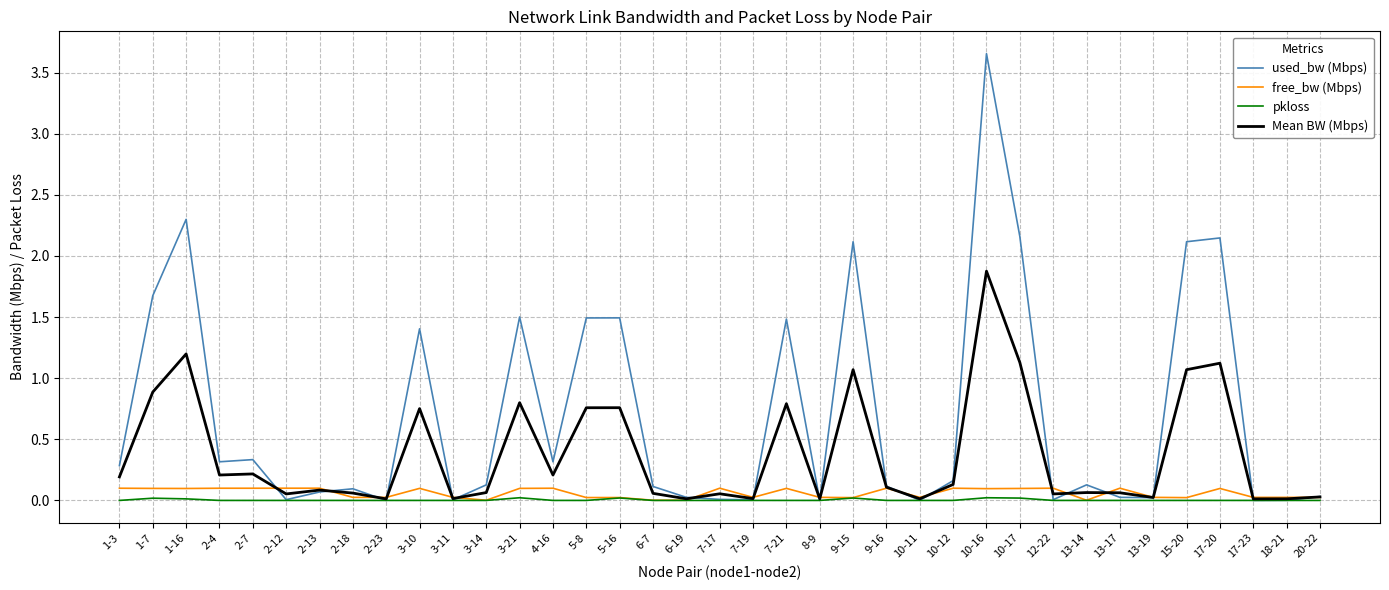

Is it true that Mean BW (Mbps) equals 0.8 at 17-20?

False